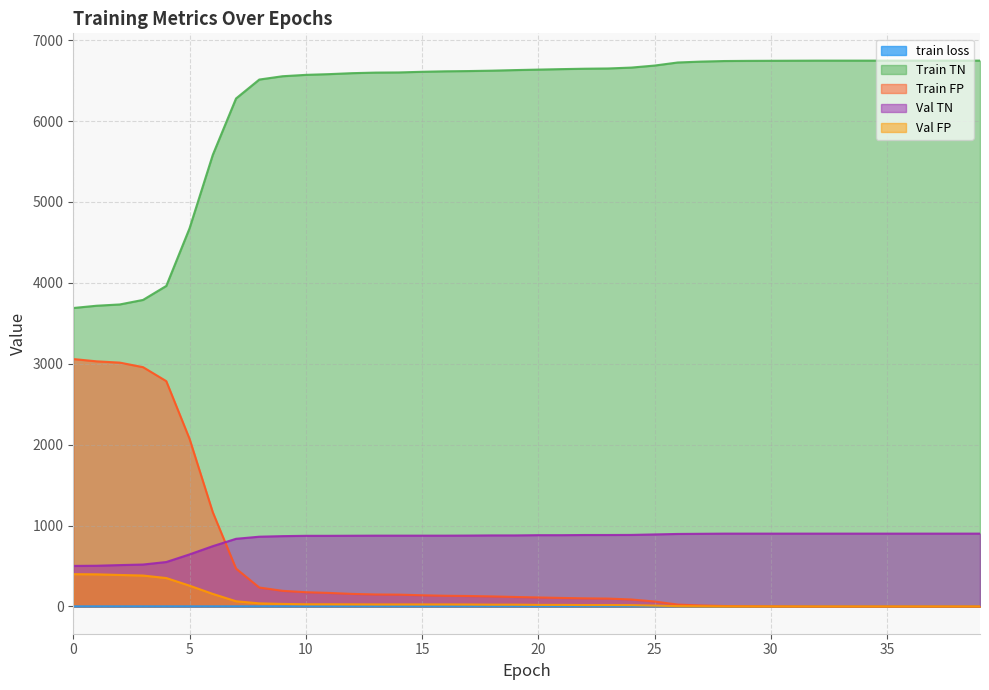

True or false: train loss and Val TN cross at least once.

False